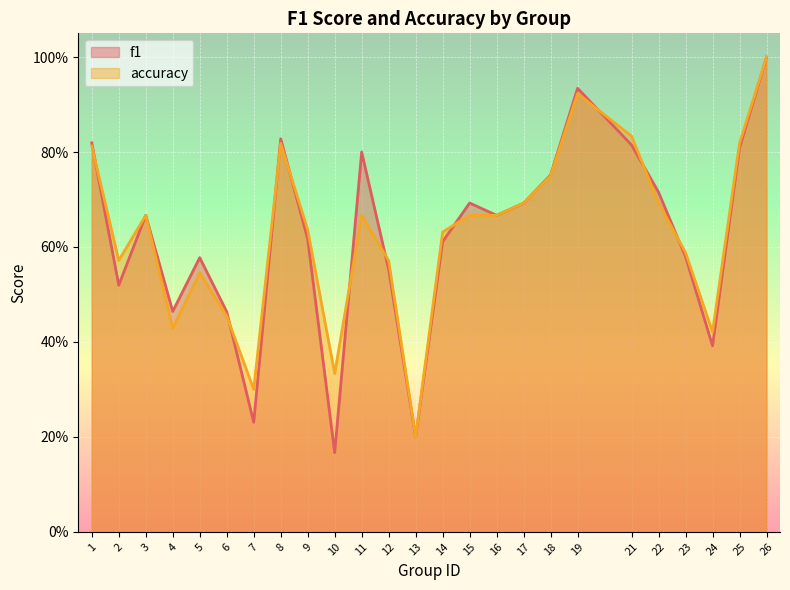

After their last crossing, which series has the higher values: f1 or accuracy?

accuracy